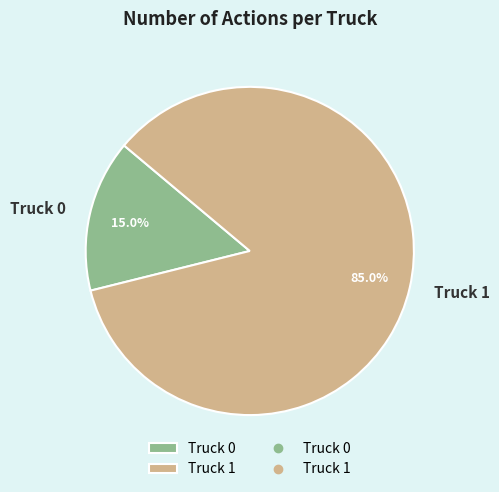

Does any single category account for the majority?

Yes